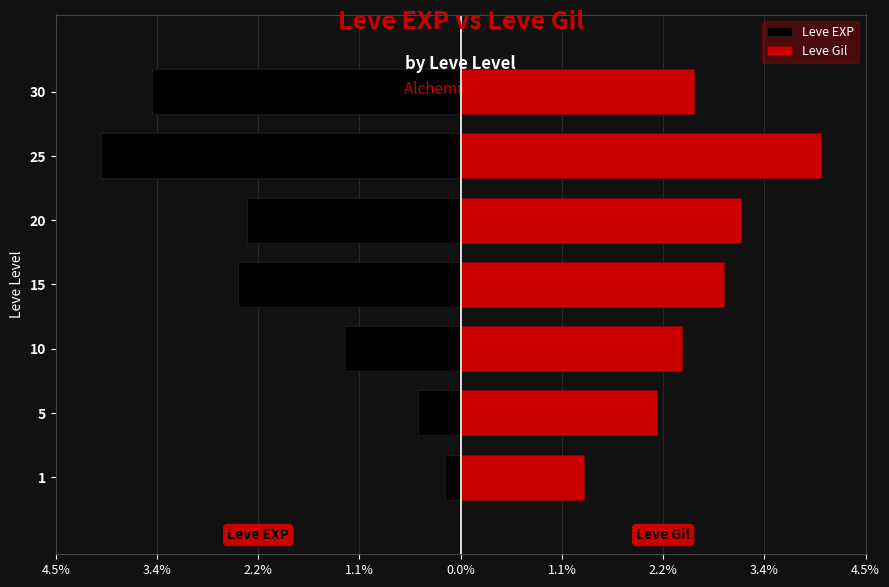

What is the sum of all Leve Gil values?

18.7